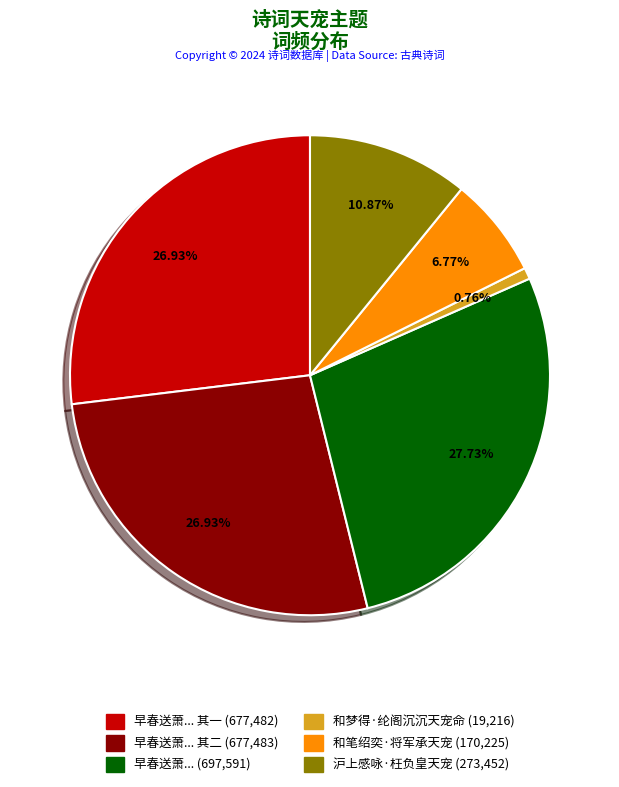

Does any single category account for the majority?

No